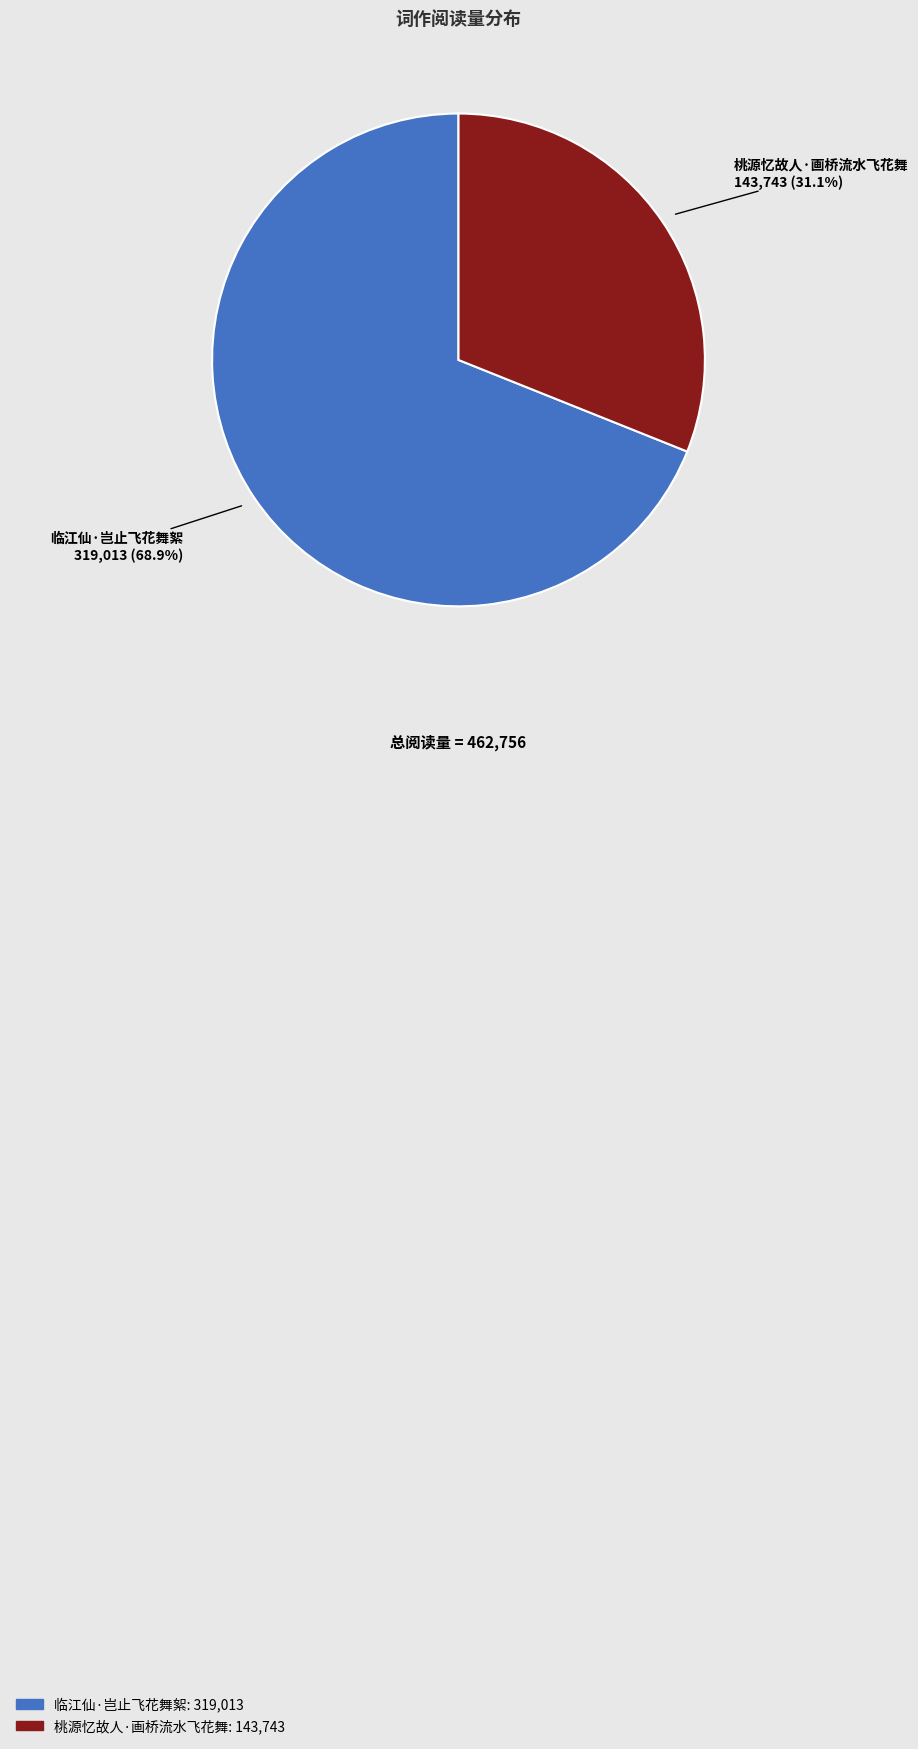

To the nearest percent, what is the combined percentage of 桃源忆故人·画桥流水飞花舞 and 临江仙·岂止飞花舞絮?

100%